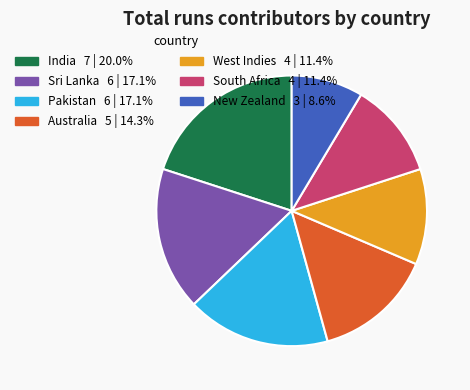

Which category has the smallest portion of the pie?

New Zealand